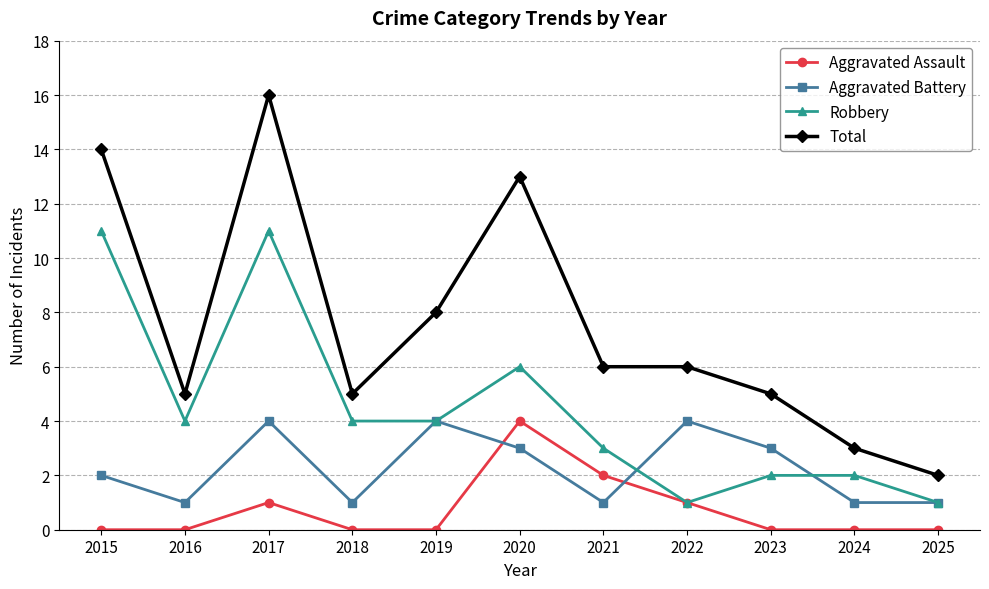

What is the sum of all Aggravated Battery values?

25